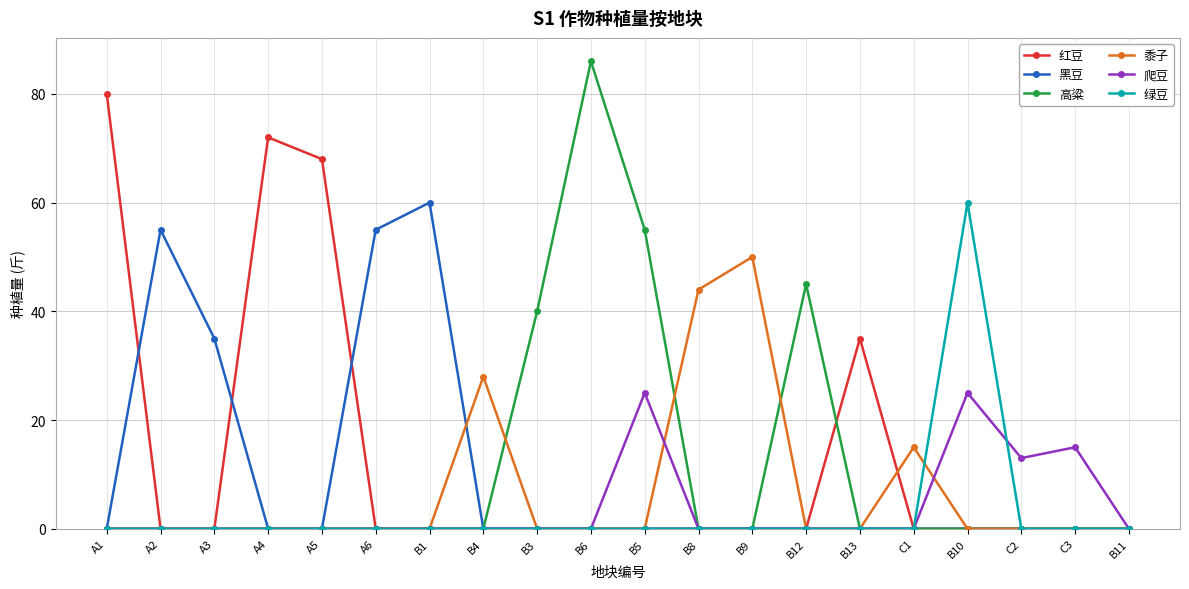

Between A6 and B11, which series saw the biggest shift?

黑豆